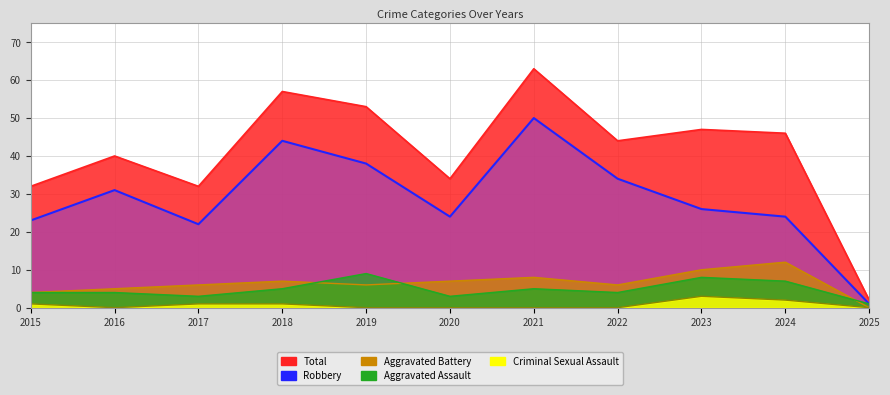

Which category has the highest value in the Aggravated Assault series?

2019